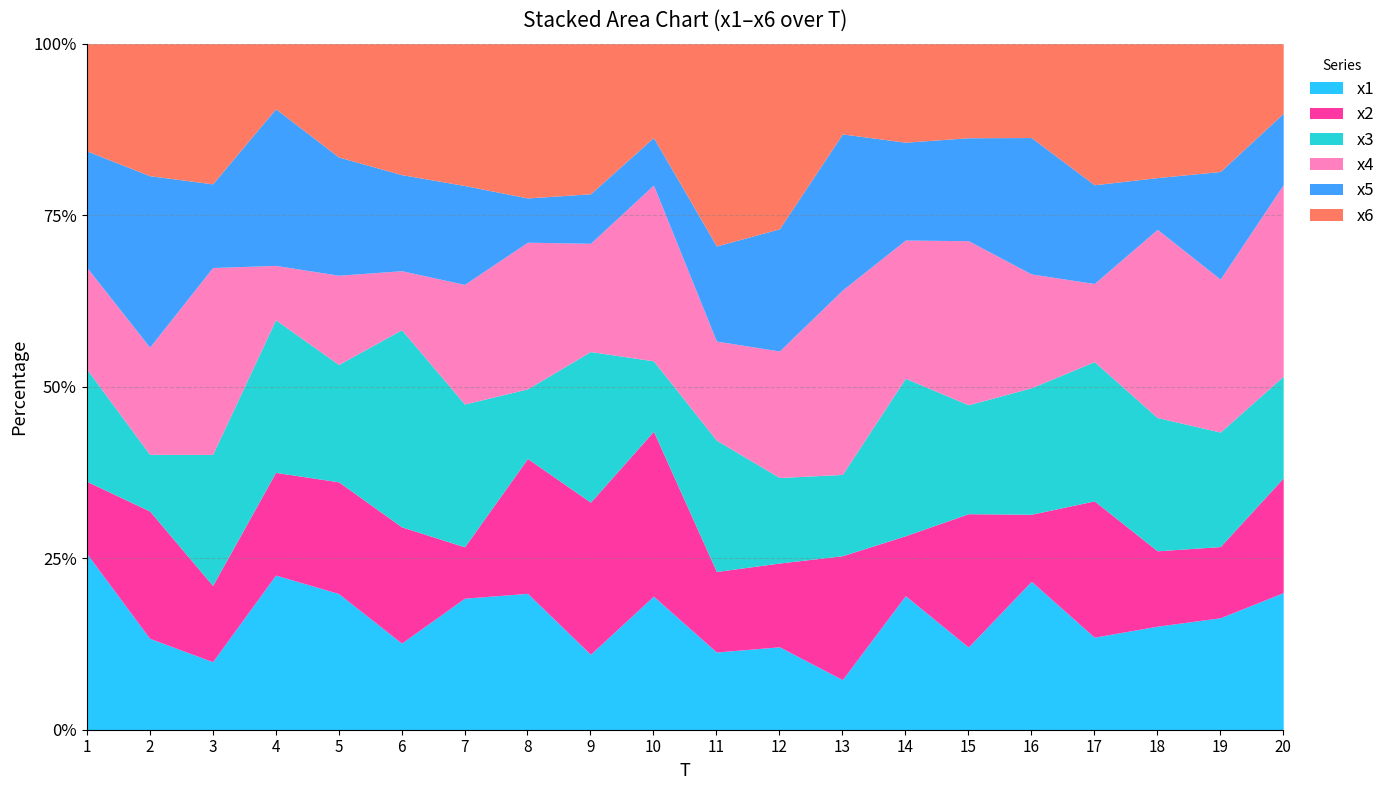

What is the maximum value for x1?

25.7